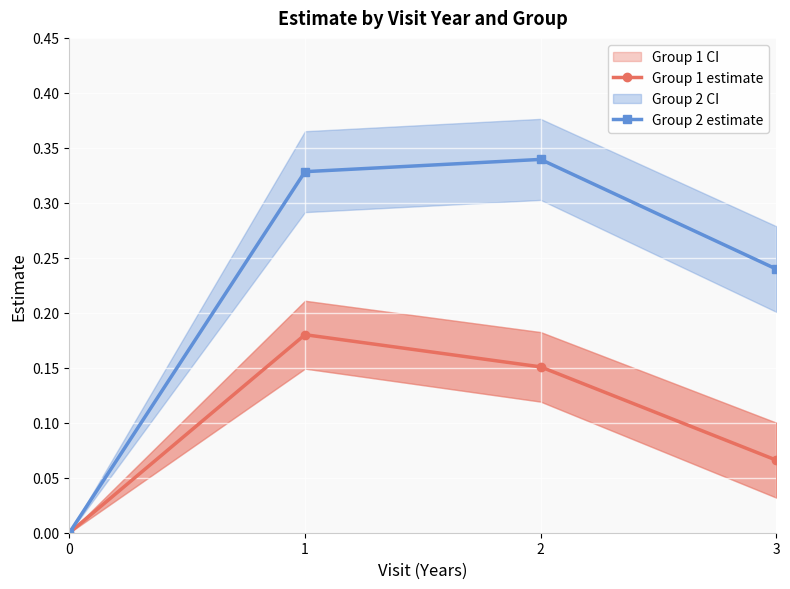

How many distinct data groups are displayed?

2